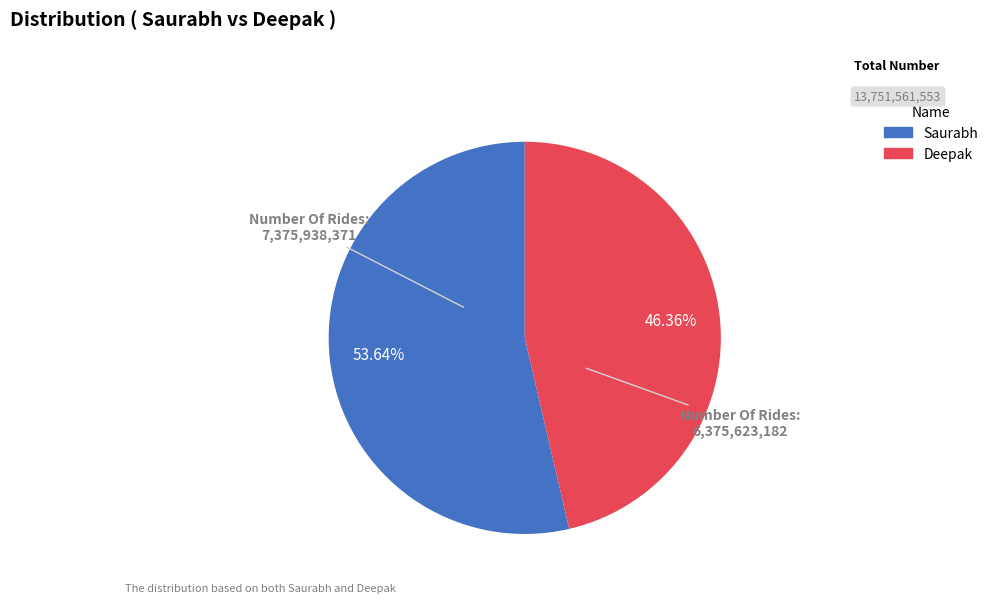

What percentage is the Saurabh slice, to the nearest percent?

54%